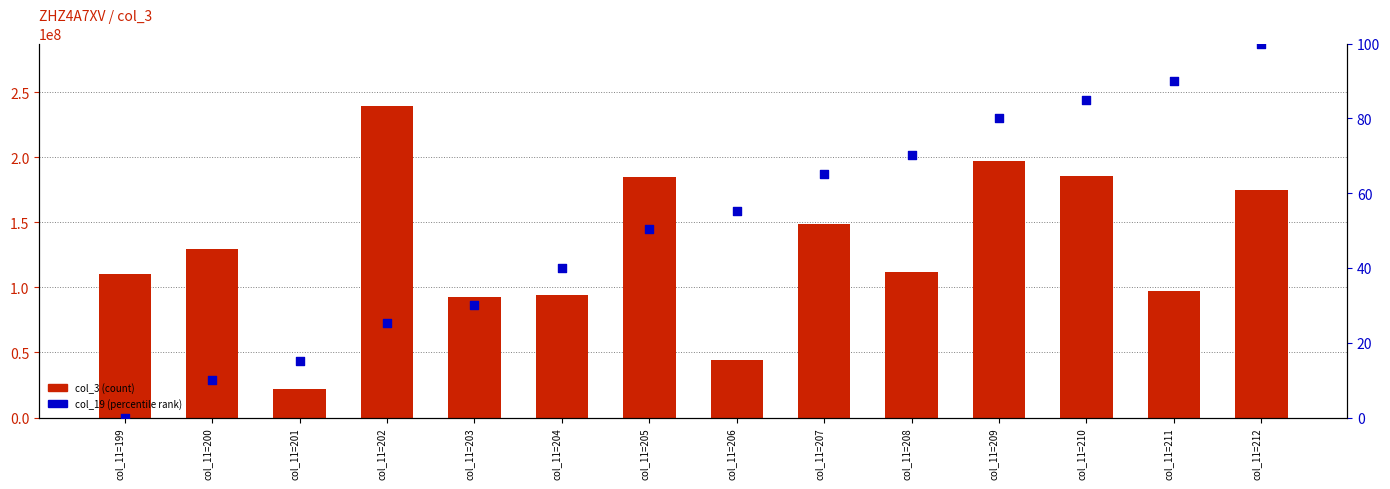

At how many categories does at least one series exceed 87915148?

12